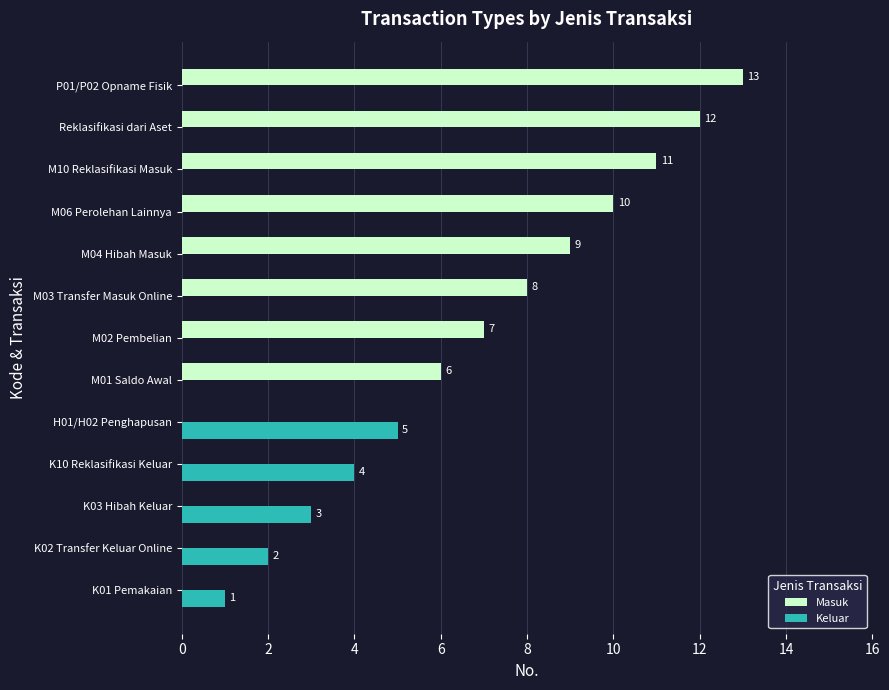

What is the sum of all Masuk values?

76